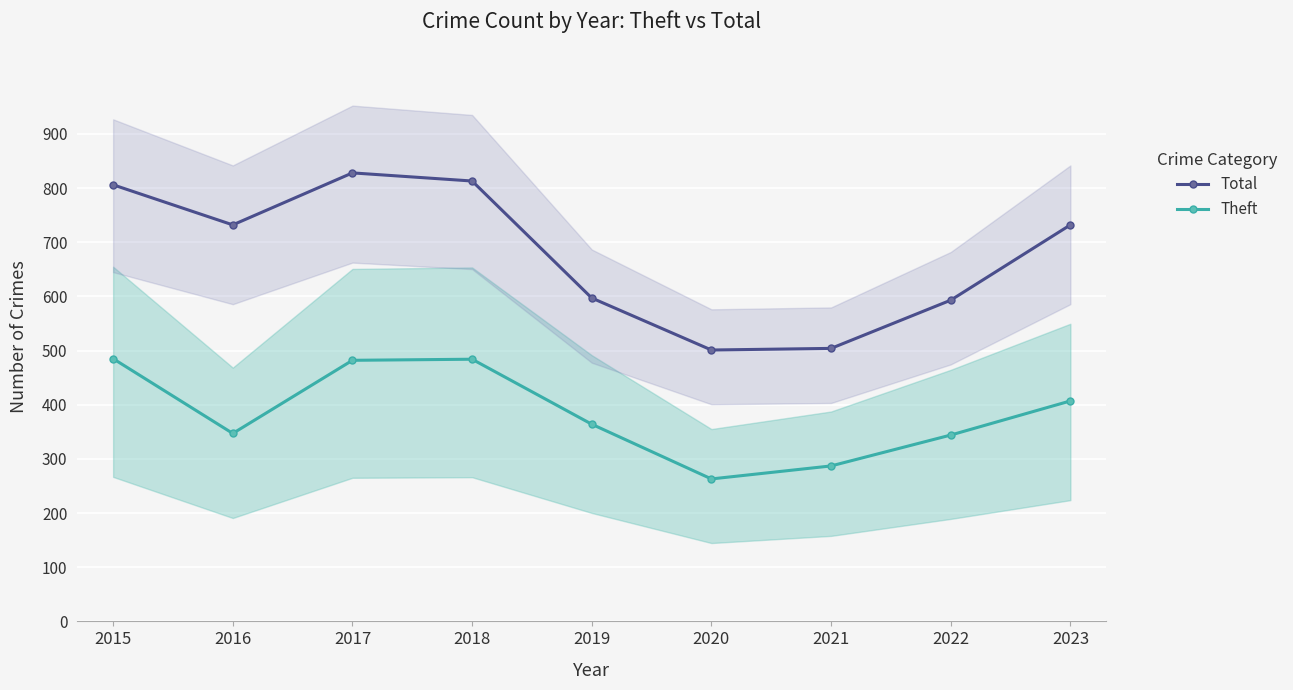

What are all the series names shown in the legend?

Total, Theft